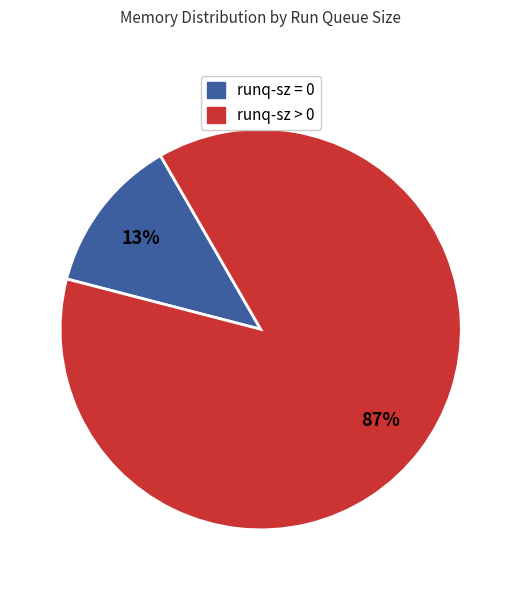

Between runq-sz > 0 and runq-sz = 0, which is larger?

runq-sz > 0